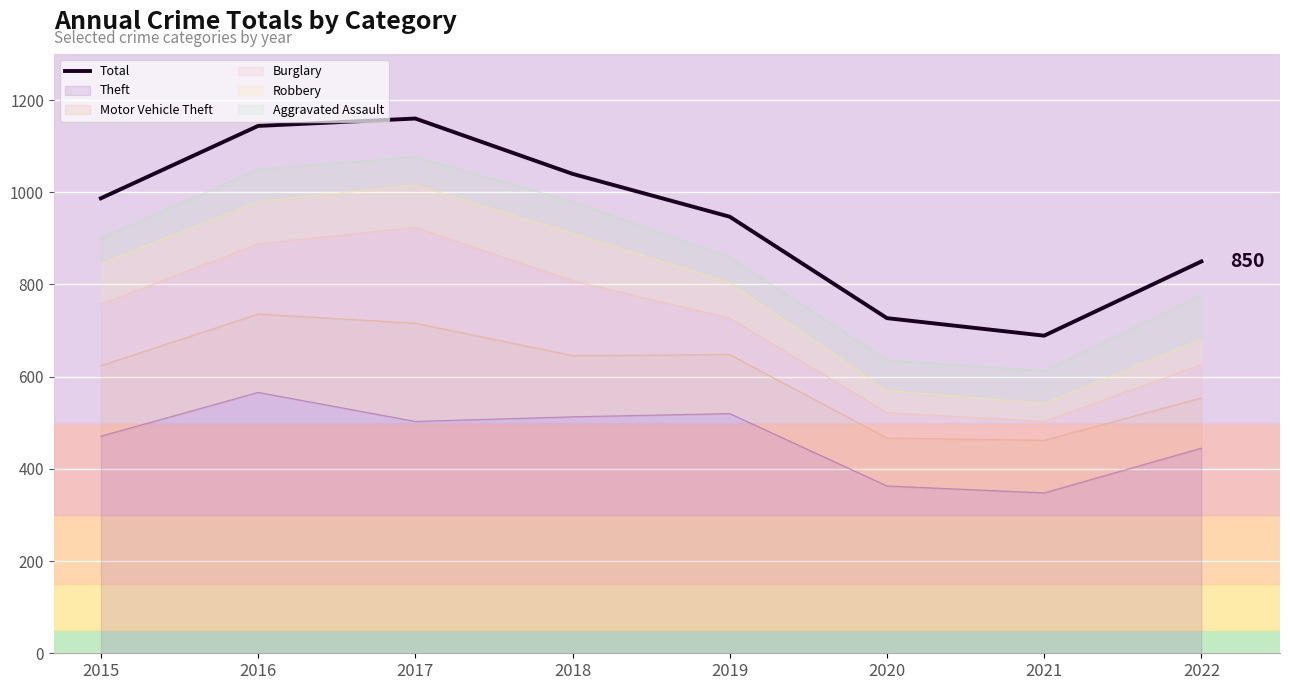

Which category has the highest value across all series?

2017